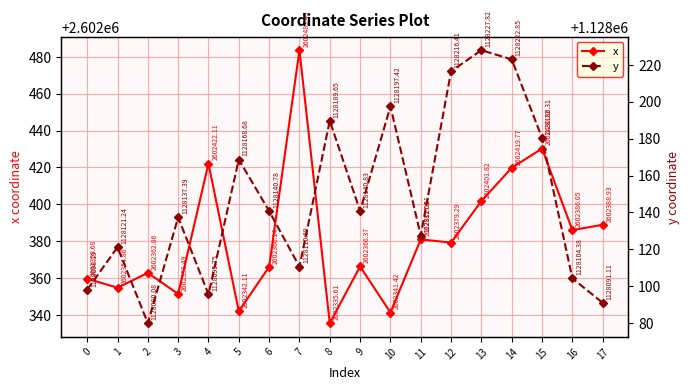

Rank the categories by y value from highest to lowest.

13, 14, 12, 10, 8, 15, 5, 9, 6, 3, 11, 1, 7, 16, 0, 4, 17, 2